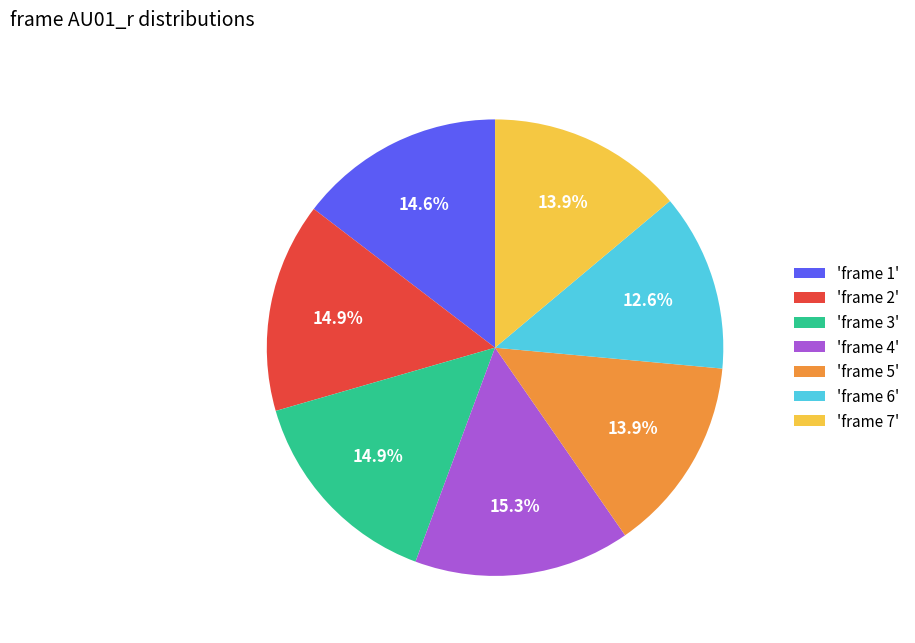

How many segments does this pie chart have?

7